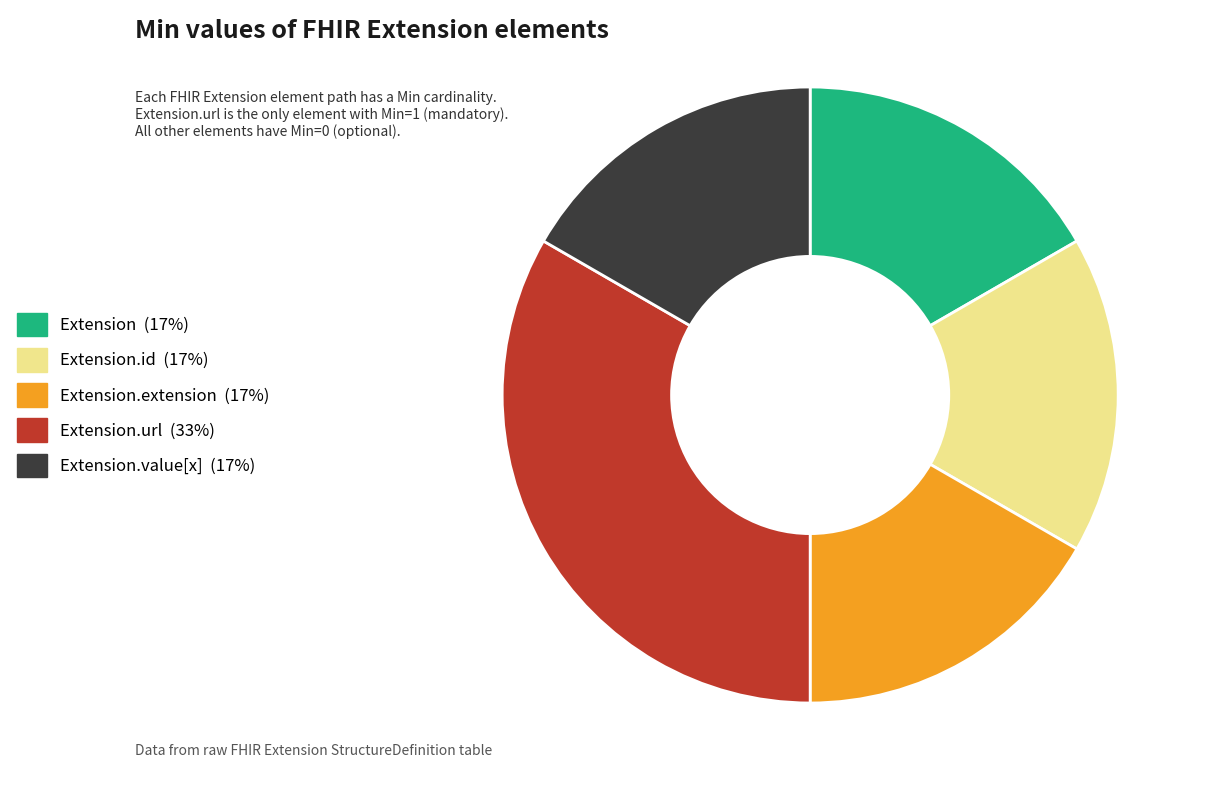

Does any single category account for the majority?

No